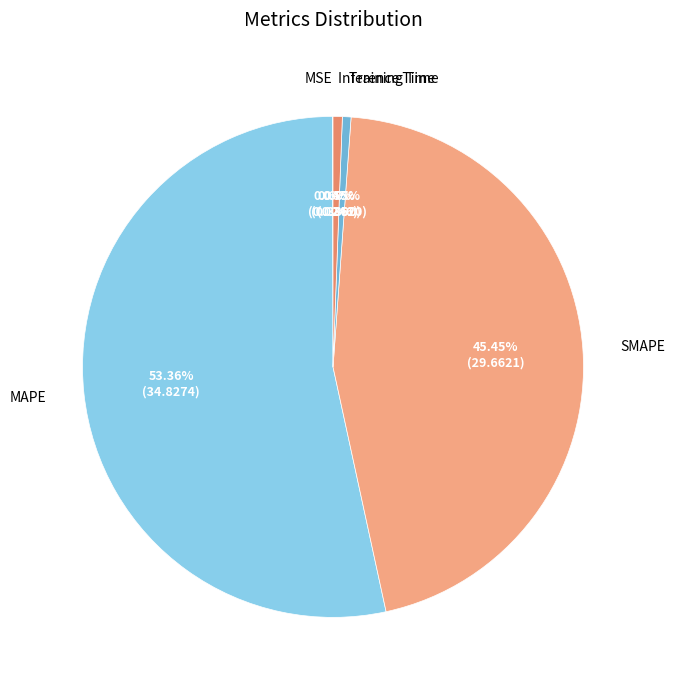

Which slice represents more than half of the pie?

MAPE